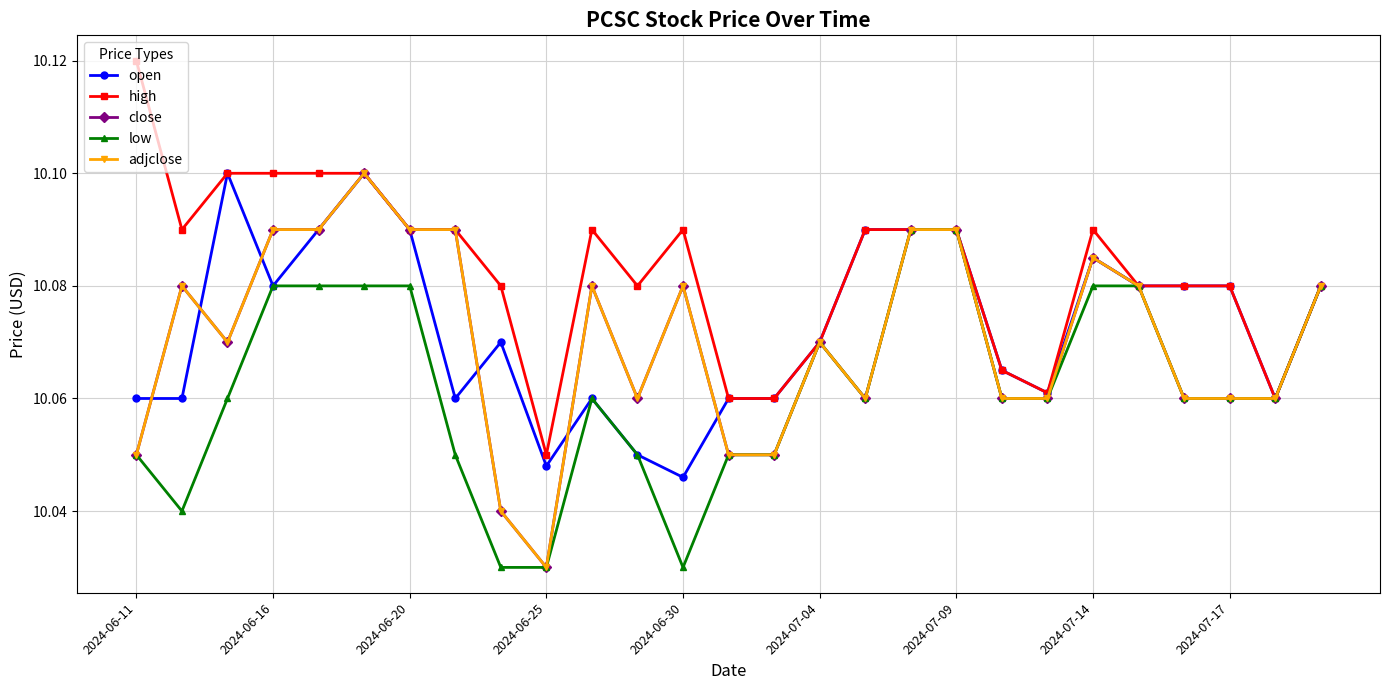

Is this an area chart (filled region under the line)?

No